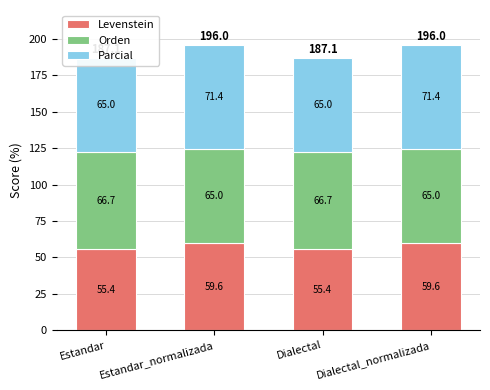

At which category is the sum across all series the highest?

Estandar_normalizada